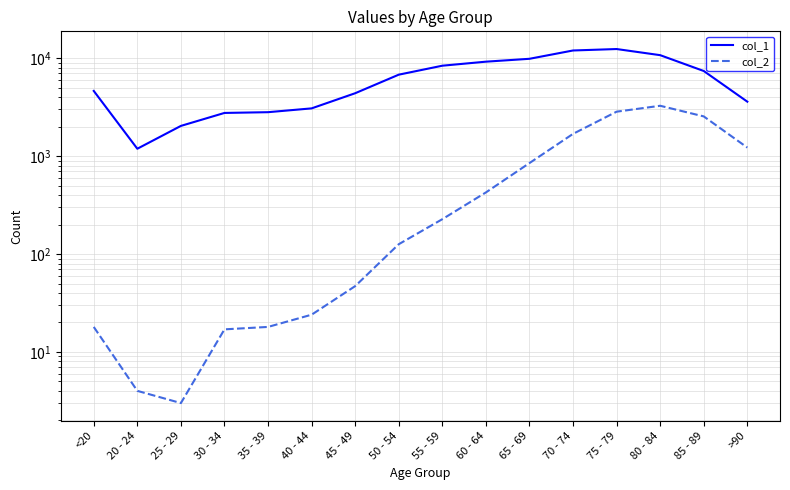

What is the difference between the col_2 values at 25 - 29 and 70 - 74?

1687